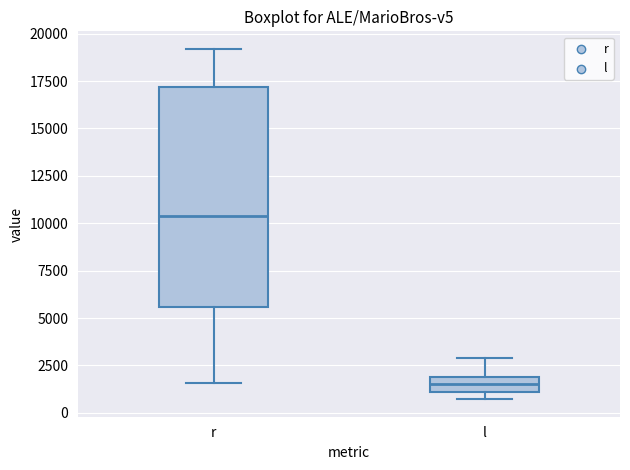

Reading left to right, transcribe this box plot: for each box, give where its median line is, the range the box spans, and where its two whiskers end, as read against the y-axis. The values are not printed on the chart, so give them approximately, as read against the axis.

r: median 10500, box 5500 to 17000, whiskers 1500 to 19000
l: median 1500, box 1000 to 2000, whiskers 500 to 3000